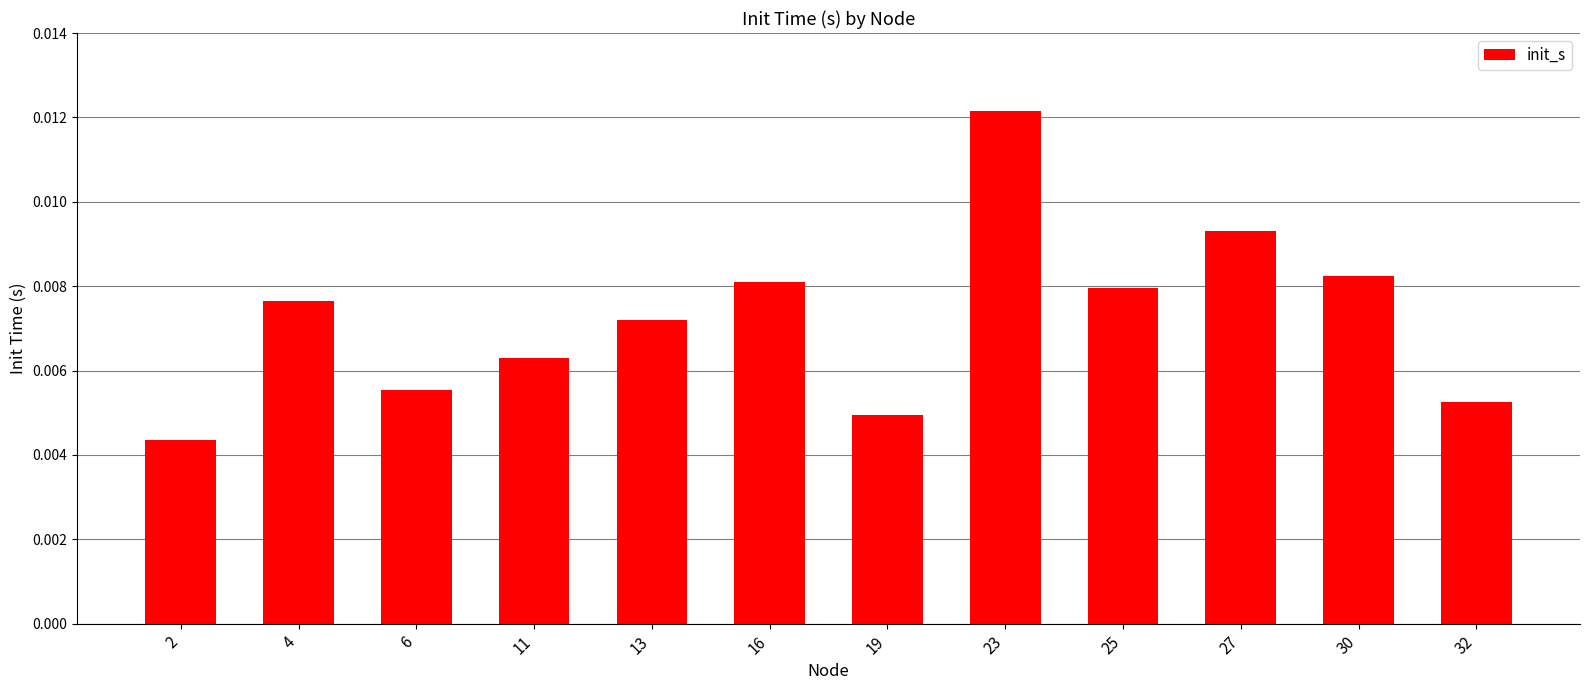

Which has a higher value, 6 or 4?

4